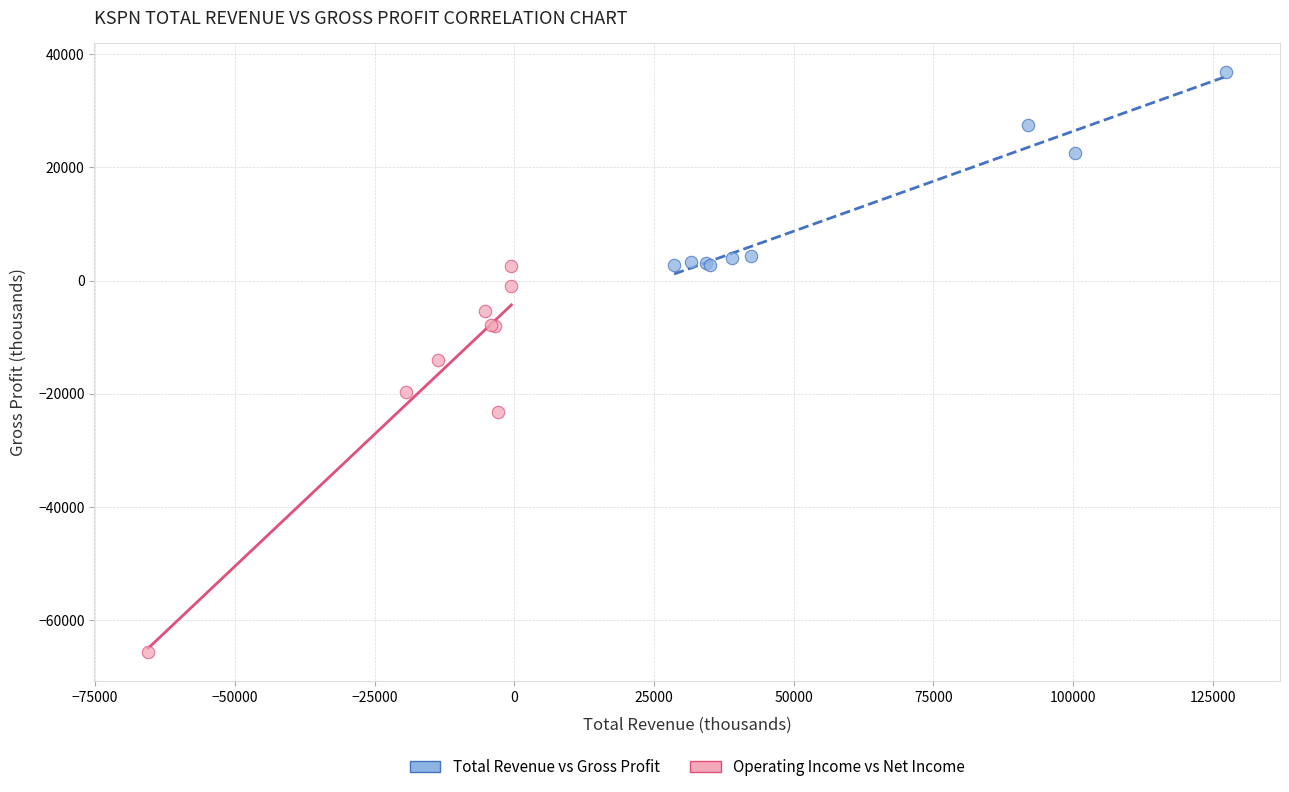

Which series contains the highest Y value?

Total Revenue vs Gross Profit